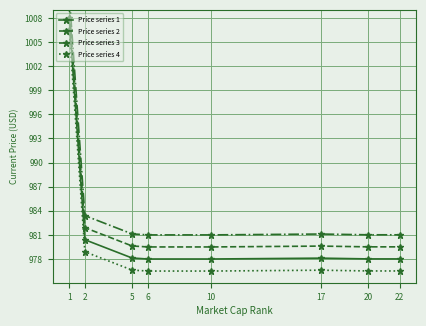

How many lines are shown in the chart?

4